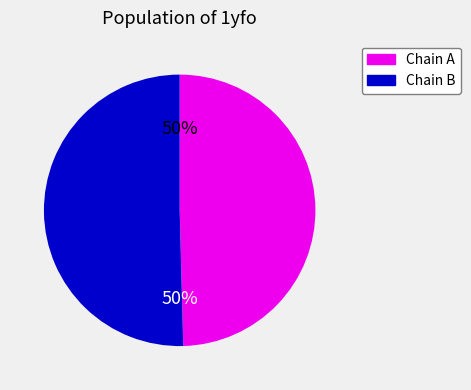

To the nearest percent, what is the average slice percentage?

50%